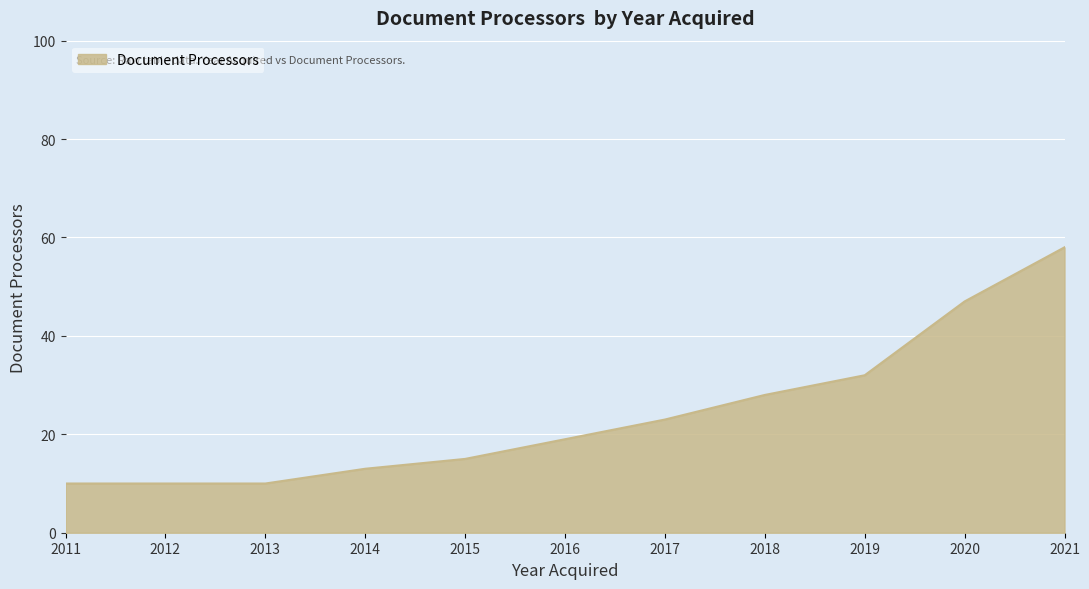

Read the value at 2013, to the nearest 5.

10